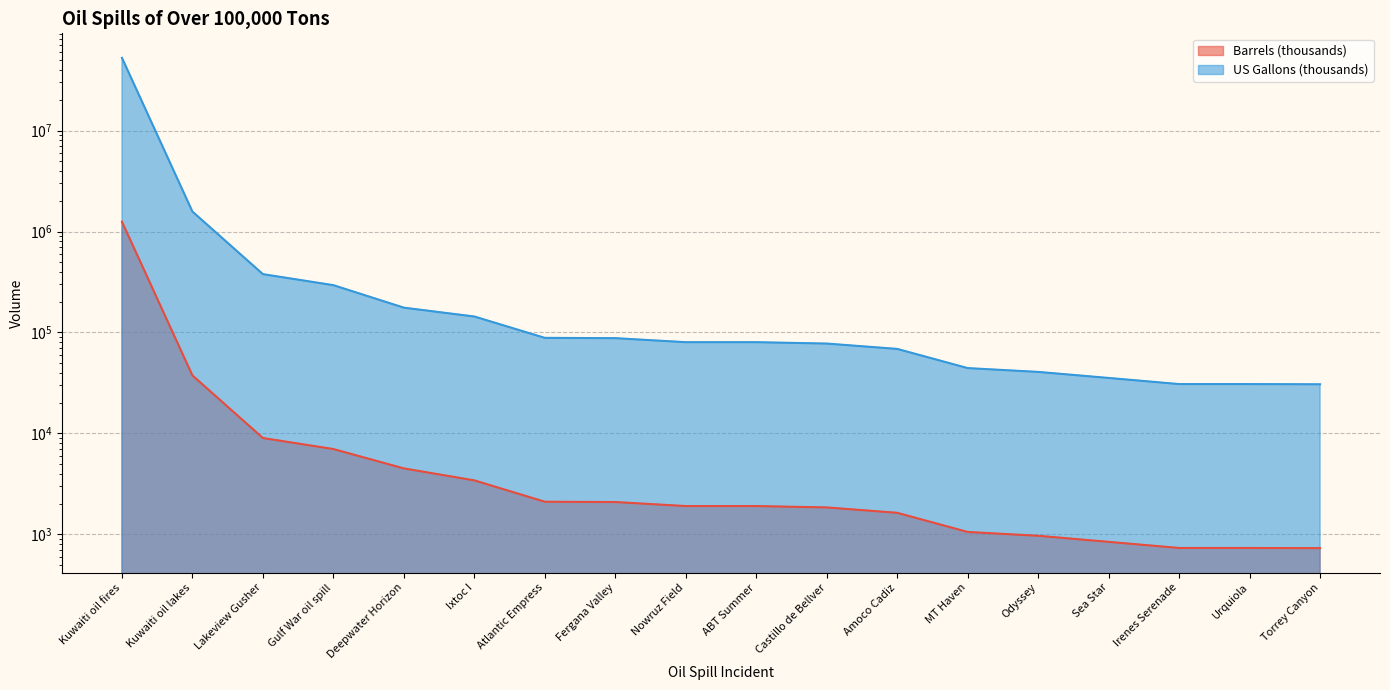

True or false: US Gallons (thousands) and Barrels (thousands) cross at least once.

False